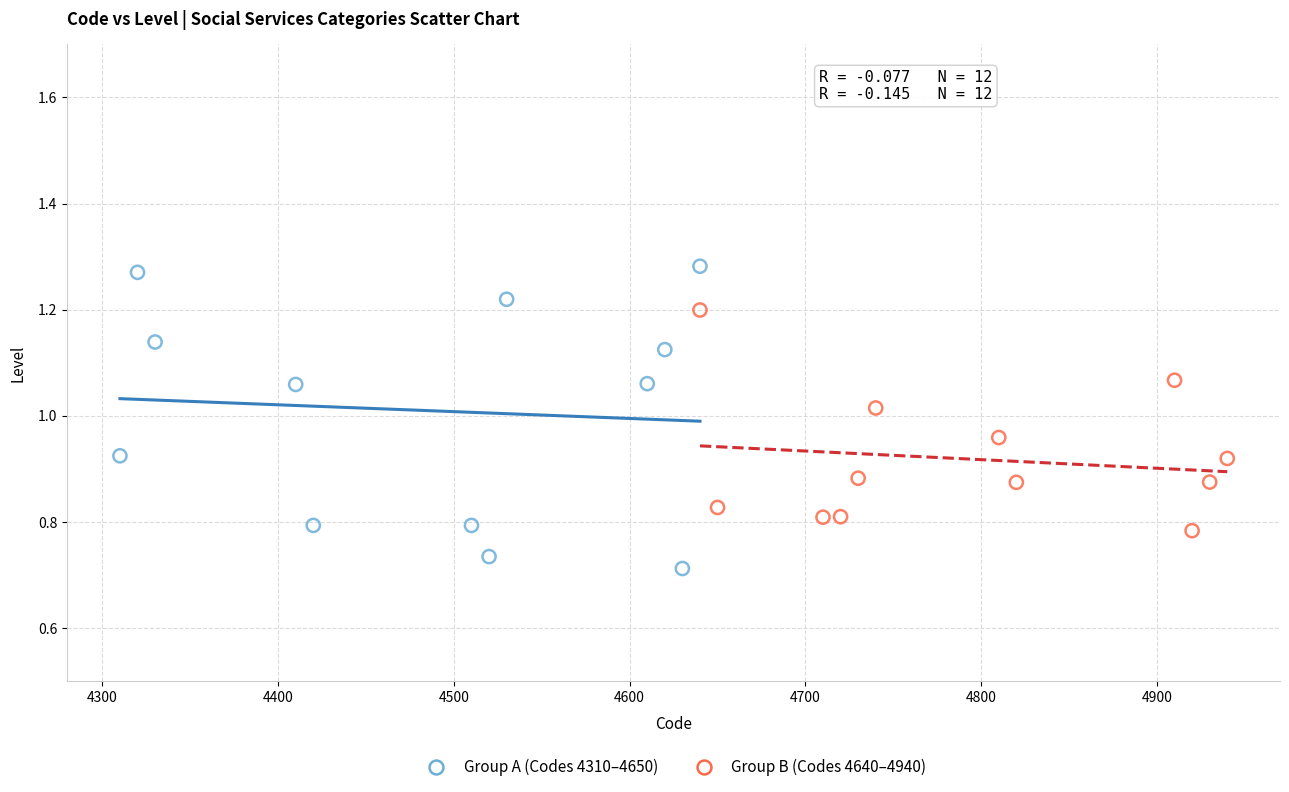

Which series has the largest Y range (max minus min)?

Group A (Codes 4310–4650)